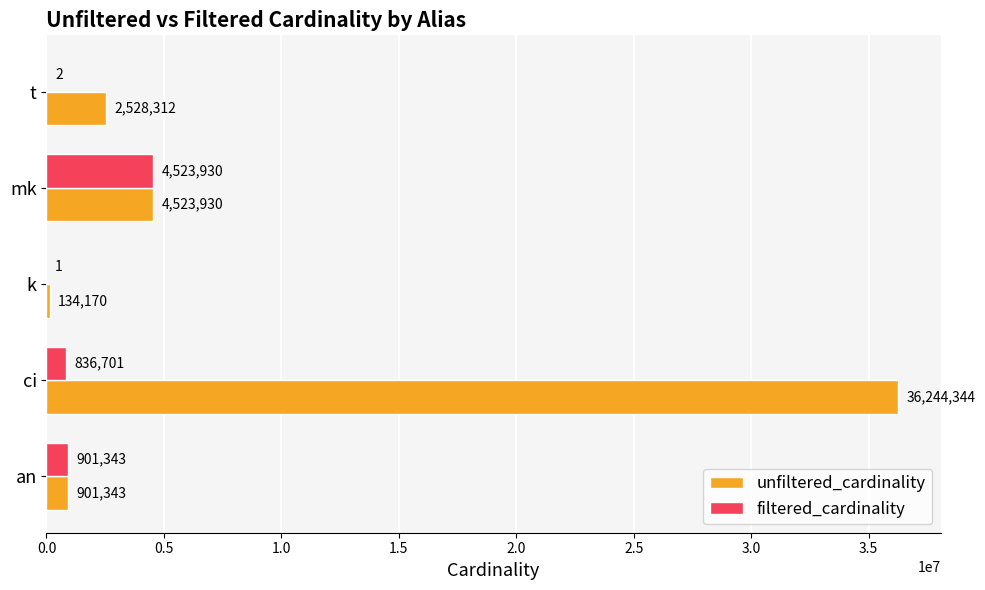

Is it true that filtered_cardinality equals 2 at t?

True